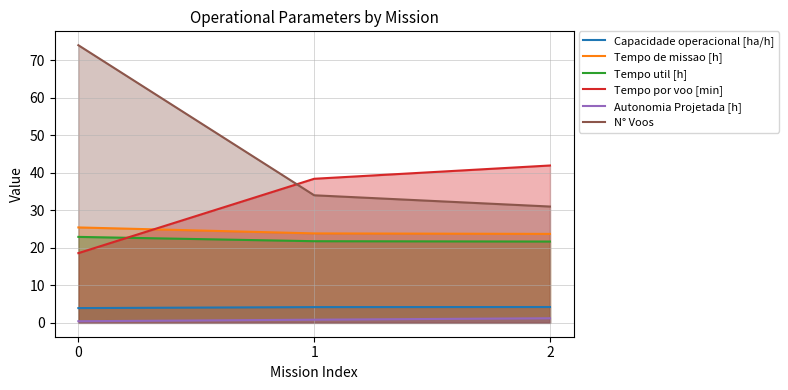

Is it true that Tempo por voo [min] equals 18.6 at 0?

True